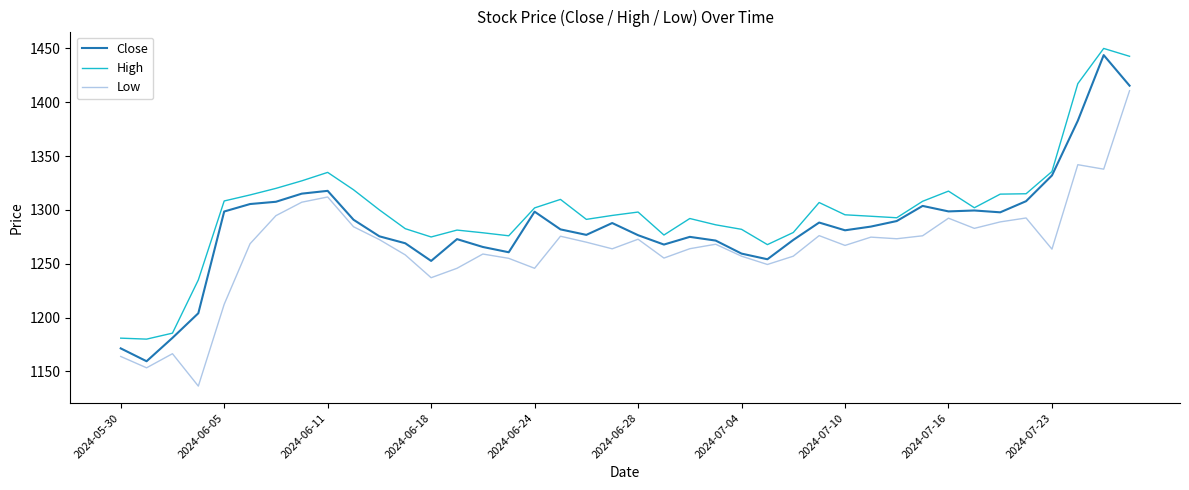

What is the maximum value shown in the chart?

1450.0